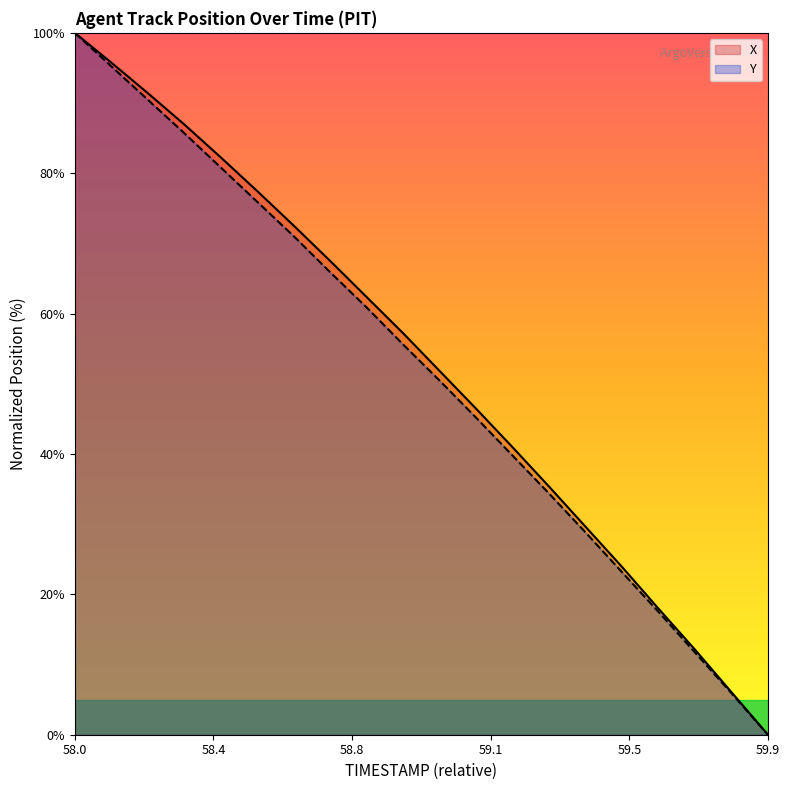

True or false: X and Y cross at least once.

False